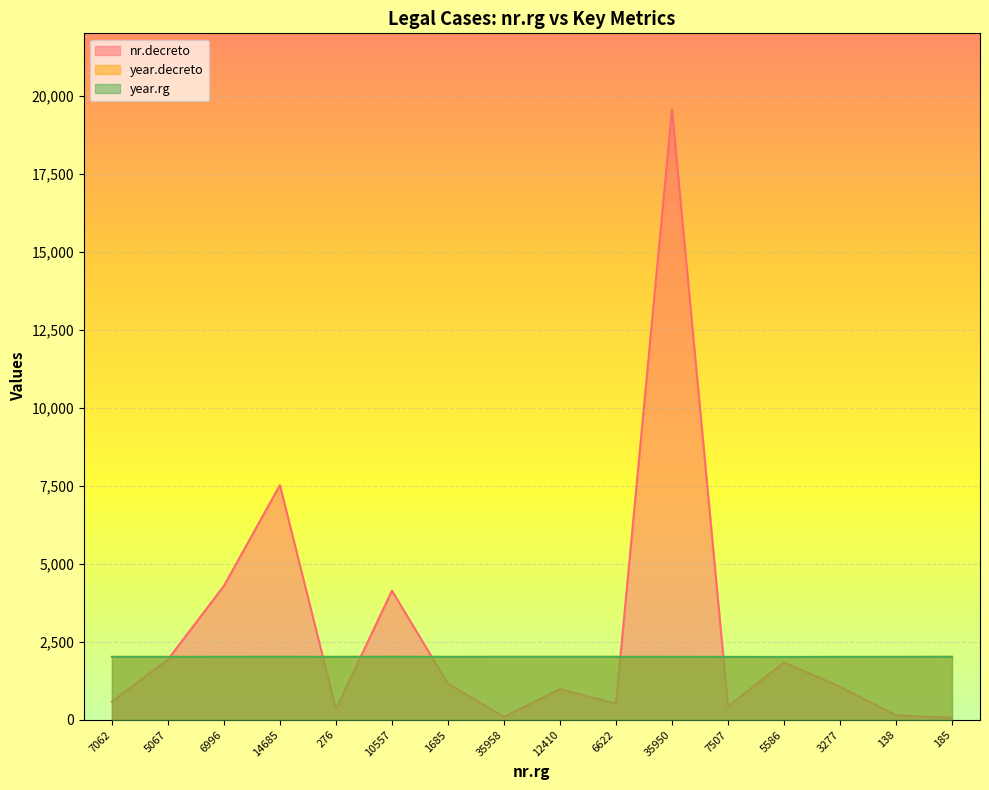

Reading left to right, list all the values displayed in this chart.

nr.decreto: 7062=588	5067=1931	6996=4293	14685=7521	276=343	10557=4139	1685=1158	35958=95	12410=987	6622=514	35950=19554	7507=428	5586=1840	3277=1063	138=142	185=69
year.decreto: 7062=2018	5067=2017	6996=2019	14685=2020	276=2017	10557=2021	1685=2017	35958=2019	12410=2019	6622=2019	35950=2018	7507=2016	5586=2013	3277=2016	138=2017	185=2019
year.rg: 7062=2017	5067=2017	6996=2019	14685=2020	276=2017	10557=2021	1685=2017	35958=2018	12410=2018	6622=2018	35950=2018	7507=2015	5586=2014	3277=2016	138=2017	185=2019